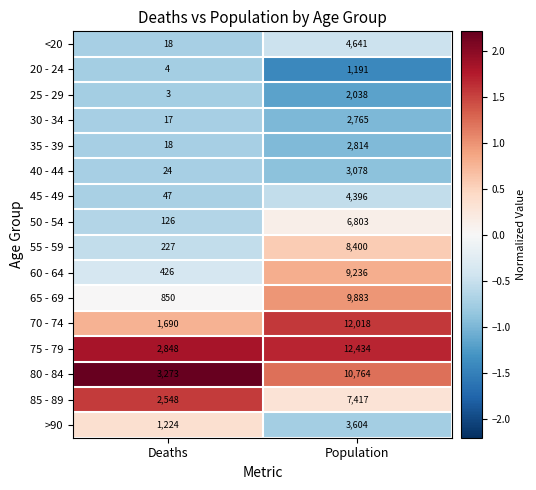

Read the 45 - 49 value at Deaths, to the nearest 50.

50